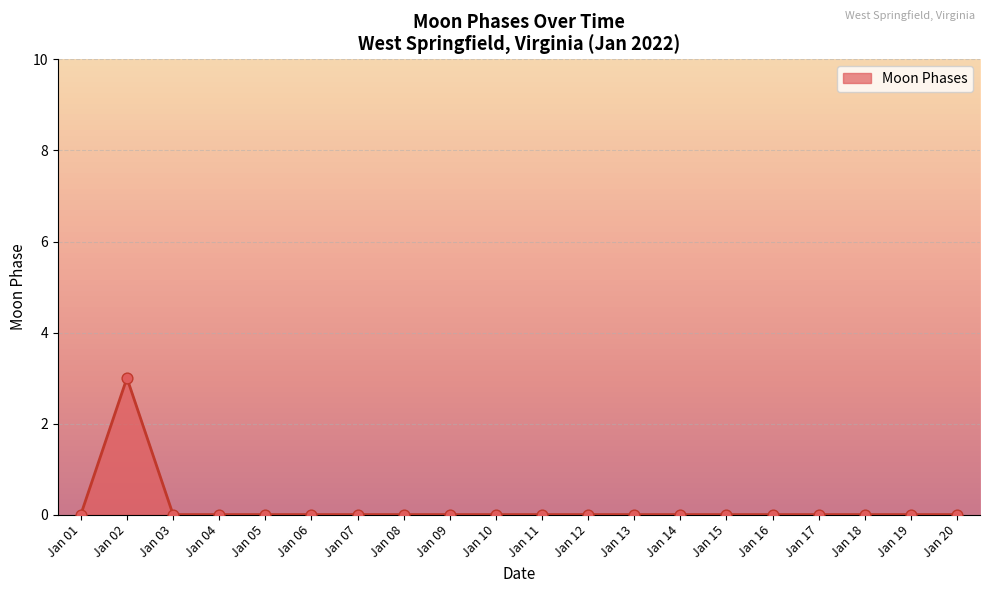

What is the greatest value displayed?

3